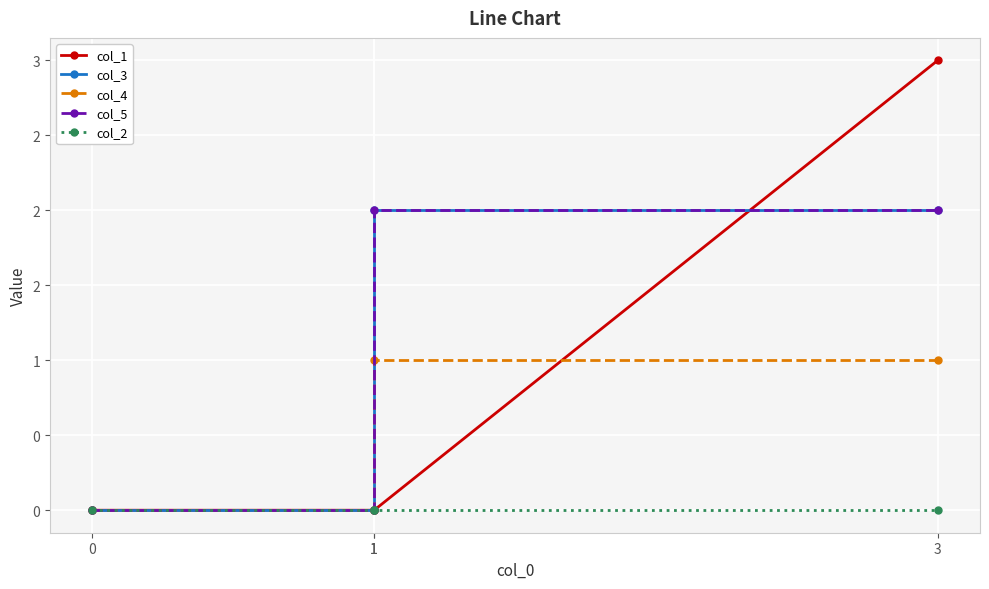

At which label does col_4 reach its peak?

1